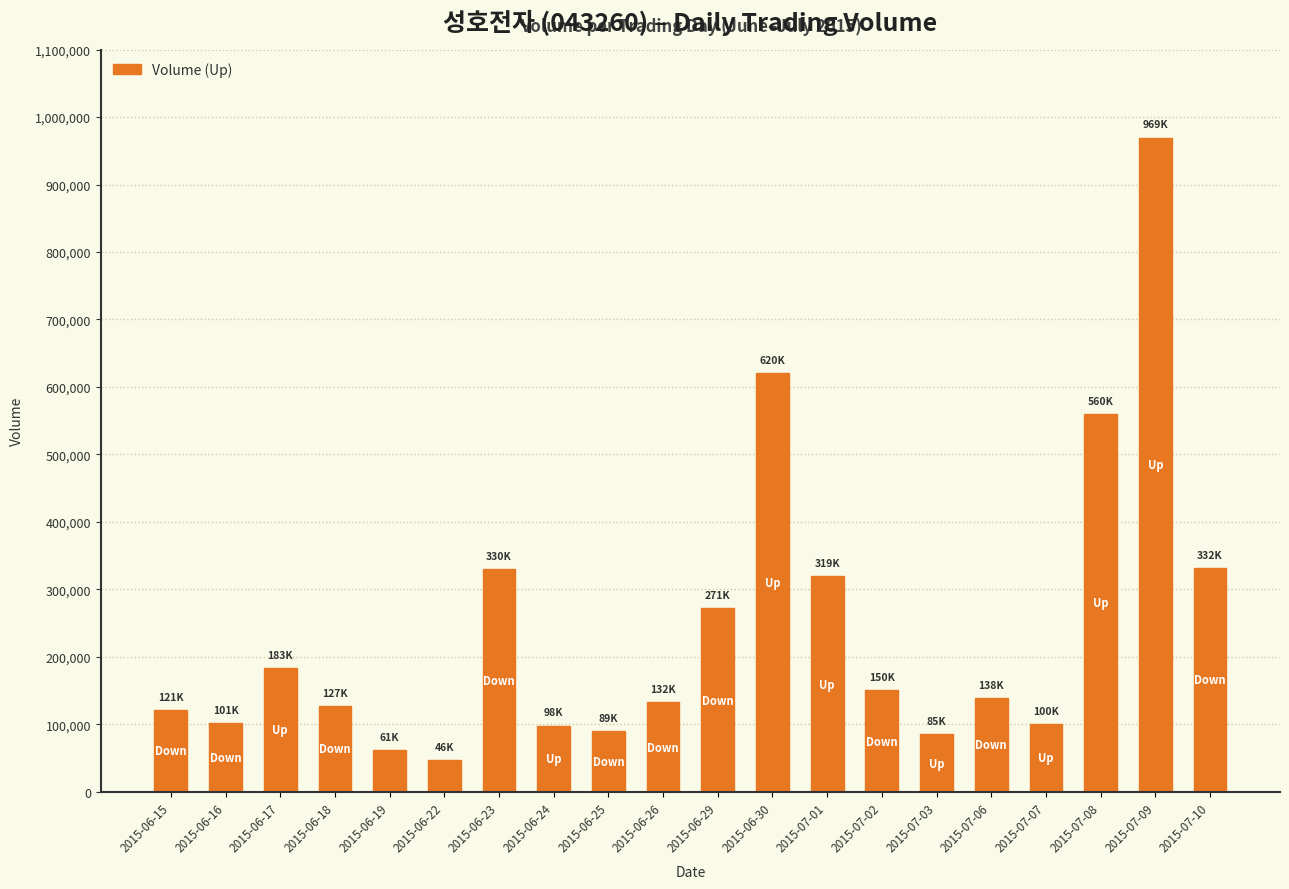

What is the average value?

242103